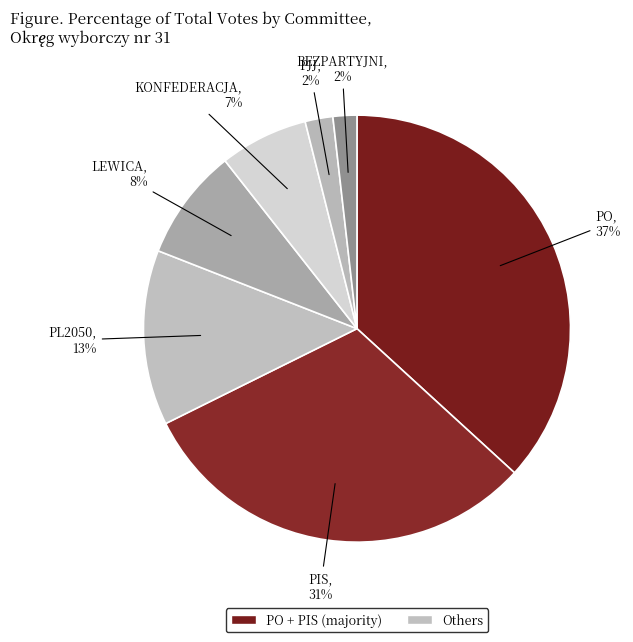

To the nearest percent, what is the average slice percentage?

14%